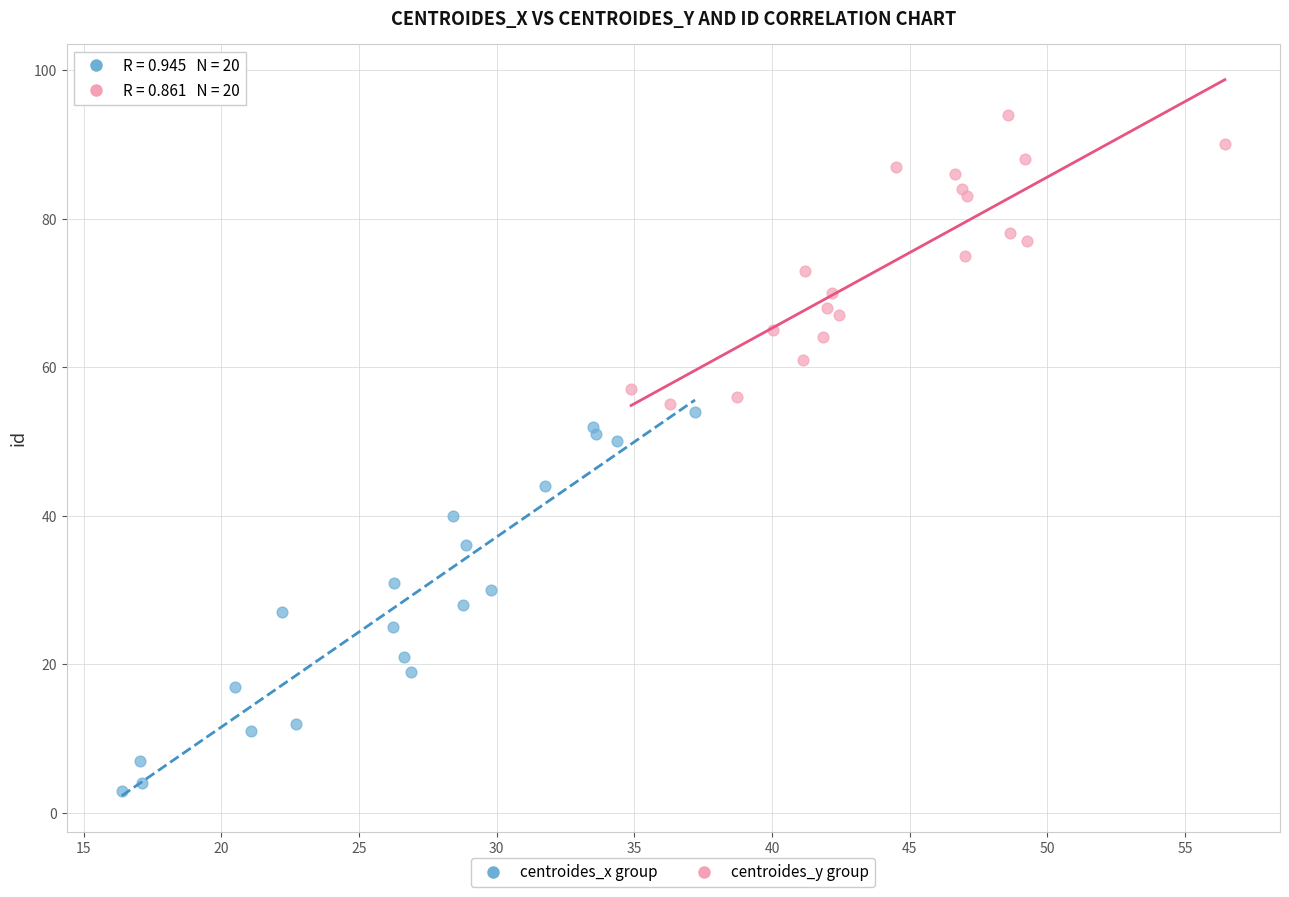

Which series contains the highest Y value?

centroides_y group